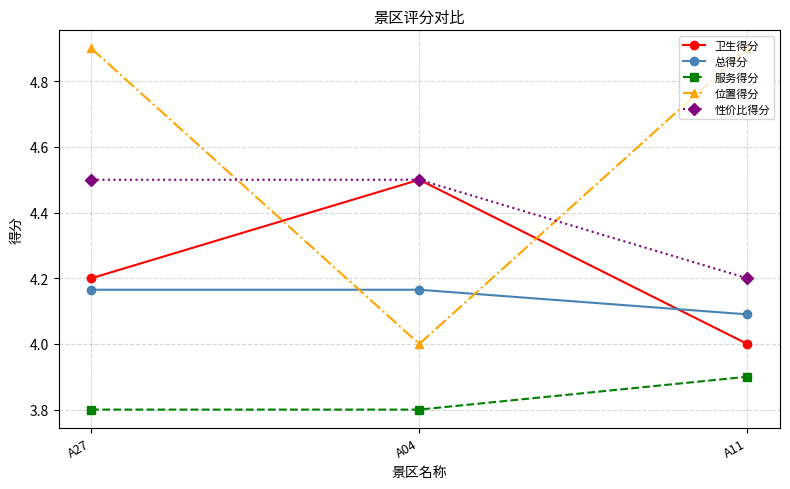

The value of 服务得分 at A04 is 3.8. True or false?

True